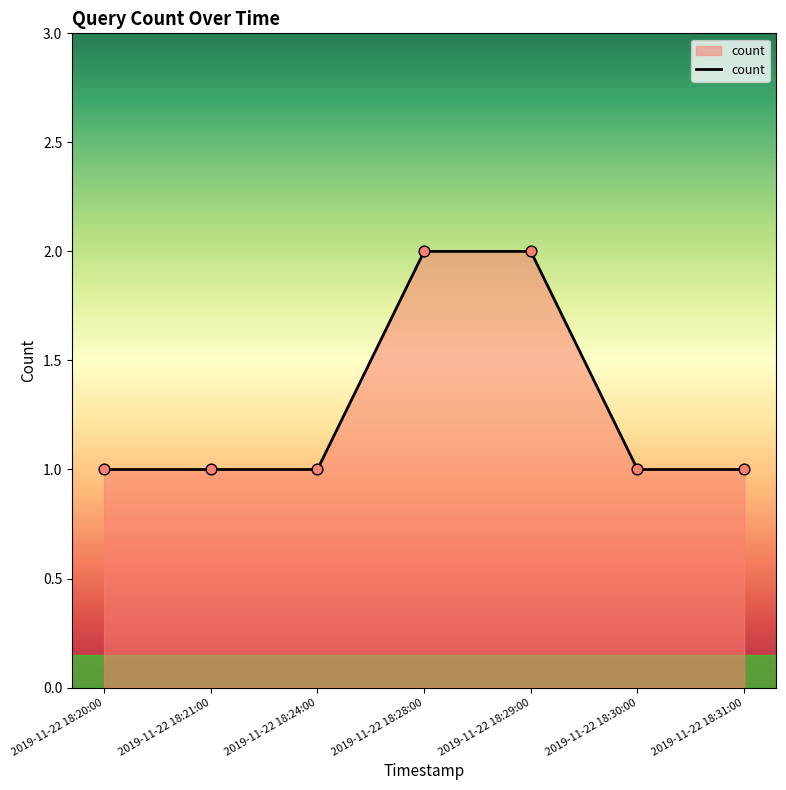

What is the change in value from 2019-11-22 18:28:00 to 2019-11-22 18:31:00?

-1